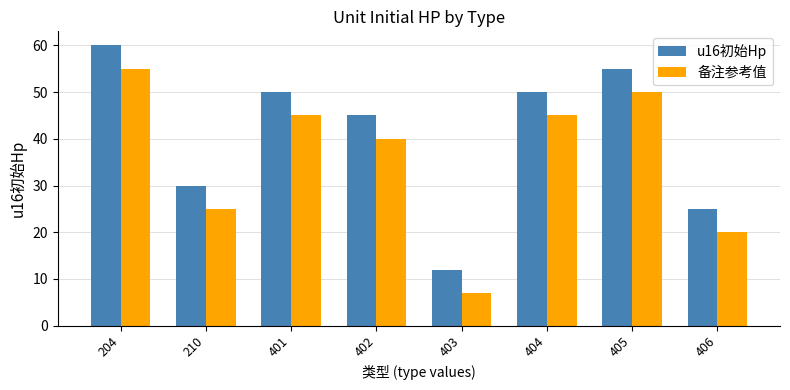

What is the difference between the maximum and second lowest values in the 备注参考值 series?

35